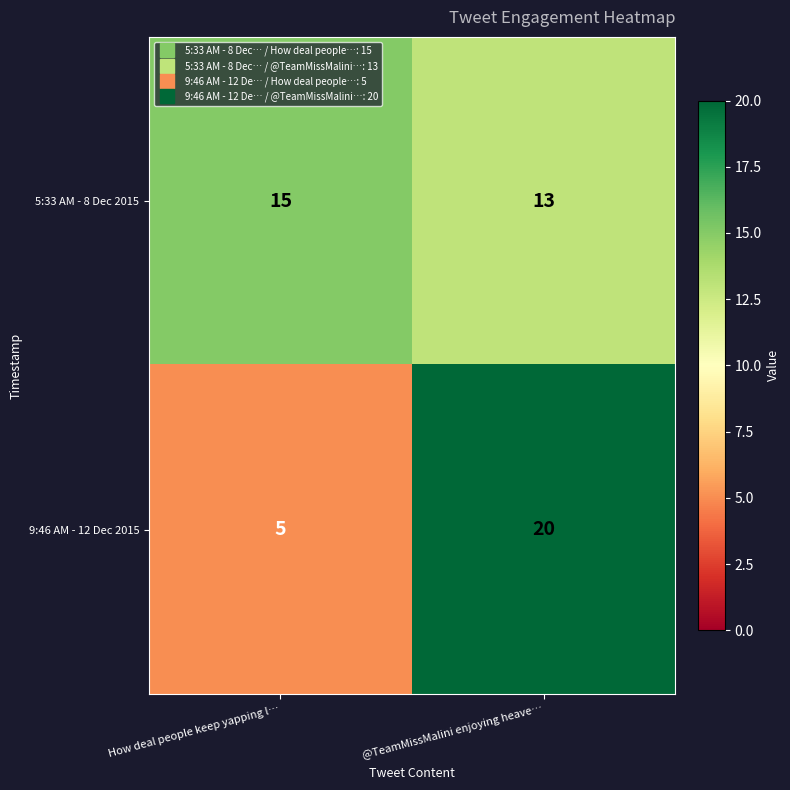

What is the total value across all series at @TeamMissMalini enjoying heave…?

33